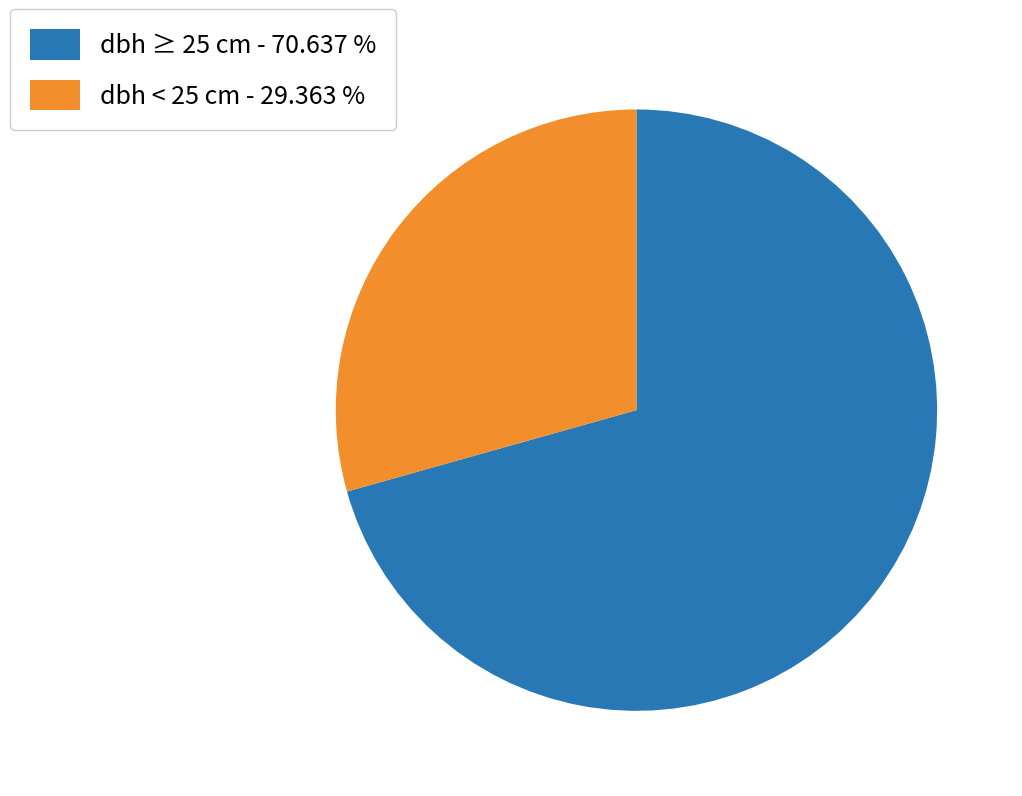

Approximately how many times larger is the value at dbh ≥ 25 cm - 70.637 % compared to dbh < 25 cm - 29.363 %?

2.4